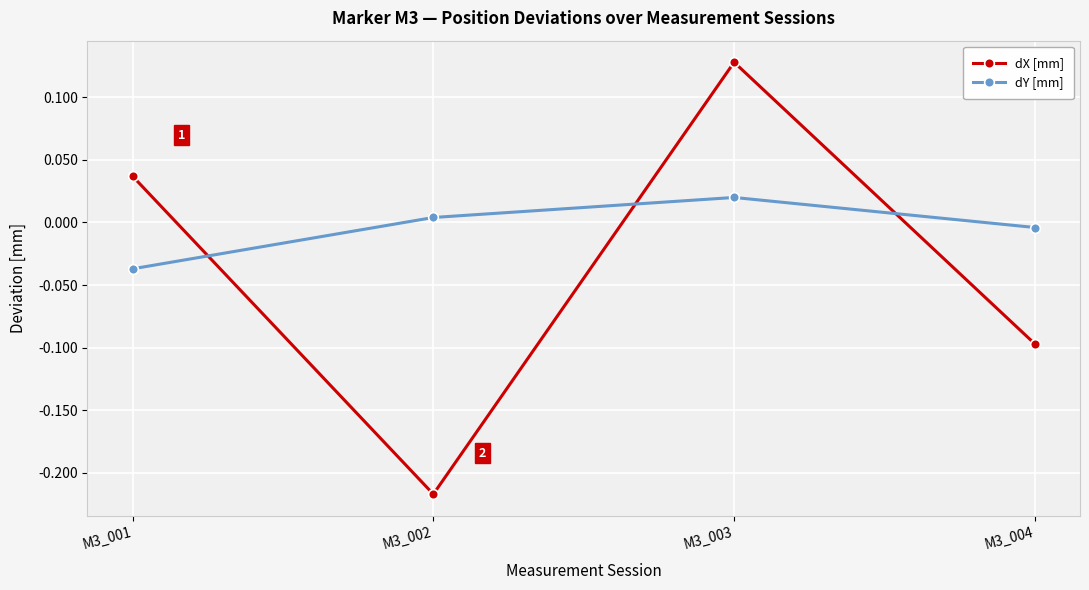

Which series has the widest spread of values?

dX [mm]